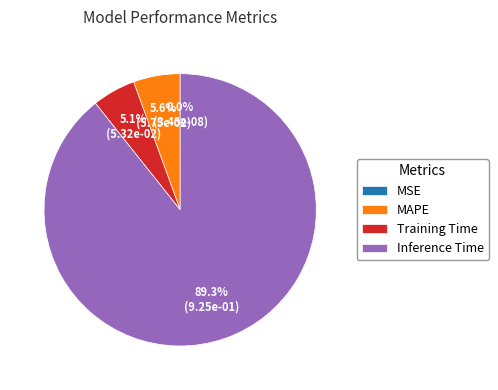

What is the largest slice in the pie chart?

Inference Time